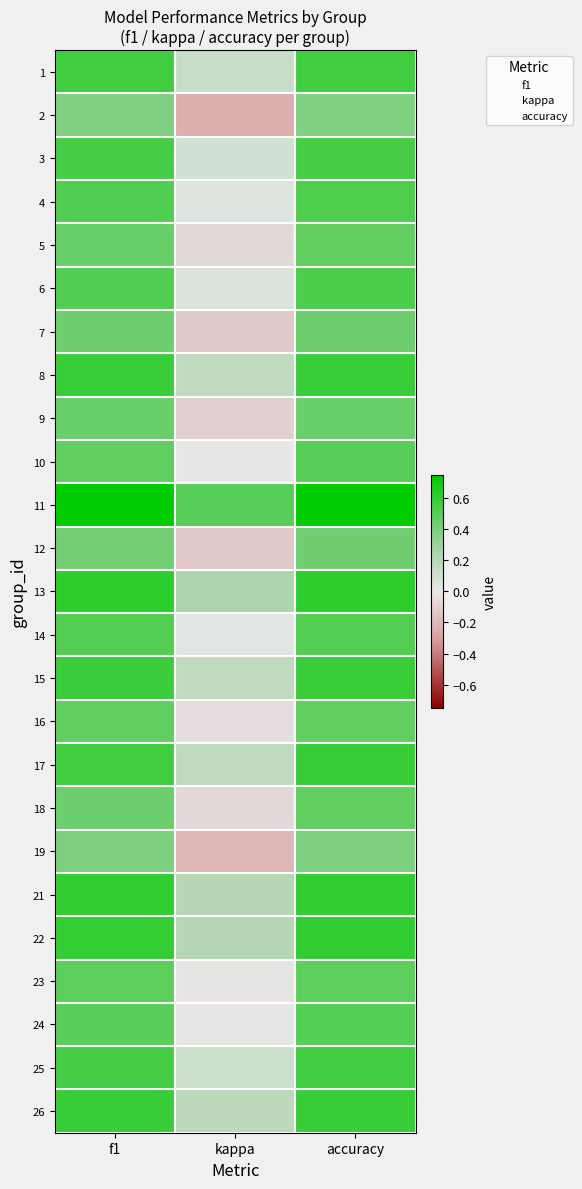

Reading left to right, what are all the values shown in this chart?

1: f1=0.6	kappa=0.1	accuracy=0.6
2: f1=0.4	kappa=-0.2	accuracy=0.4
3: f1=0.5	kappa=0.1	accuracy=0.5
4: f1=0.5	kappa=0.0	accuracy=0.5
5: f1=0.5	kappa=-0.1	accuracy=0.5
6: f1=0.5	kappa=0.1	accuracy=0.5
7: f1=0.4	kappa=-0.1	accuracy=0.4
8: f1=0.6	kappa=0.2	accuracy=0.6
9: f1=0.4	kappa=-0.1	accuracy=0.5
10: f1=0.5	kappa=0.0	accuracy=0.5
11: f1=0.8	kappa=0.5	accuracy=0.8
12: f1=0.4	kappa=-0.1	accuracy=0.4
13: f1=0.6	kappa=0.2	accuracy=0.6
14: f1=0.5	kappa=0.0	accuracy=0.5
15: f1=0.6	kappa=0.2	accuracy=0.6
16: f1=0.5	kappa=-0.0	accuracy=0.5
17: f1=0.6	kappa=0.2	accuracy=0.6
18: f1=0.4	kappa=-0.1	accuracy=0.5
19: f1=0.4	kappa=-0.2	accuracy=0.4
21: f1=0.6	kappa=0.2	accuracy=0.6
22: f1=0.6	kappa=0.2	accuracy=0.6
23: f1=0.5	kappa=-0.0	accuracy=0.5
24: f1=0.5	kappa=0.0	accuracy=0.5
25: f1=0.6	kappa=0.1	accuracy=0.6
26: f1=0.6	kappa=0.2	accuracy=0.6